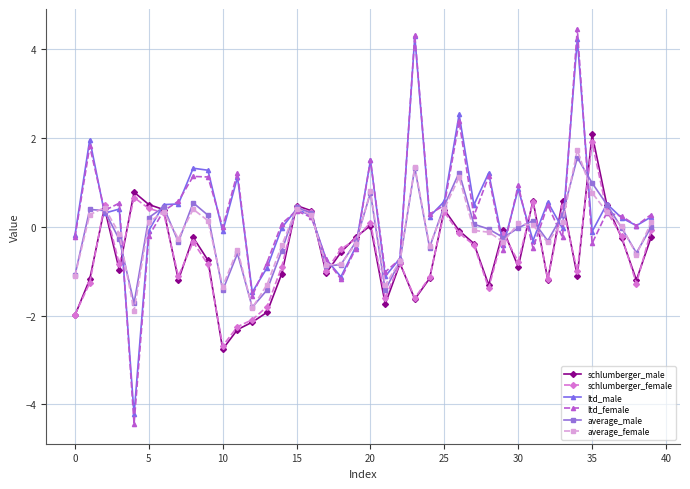

At how many categories does at least one series exceed -3?

40